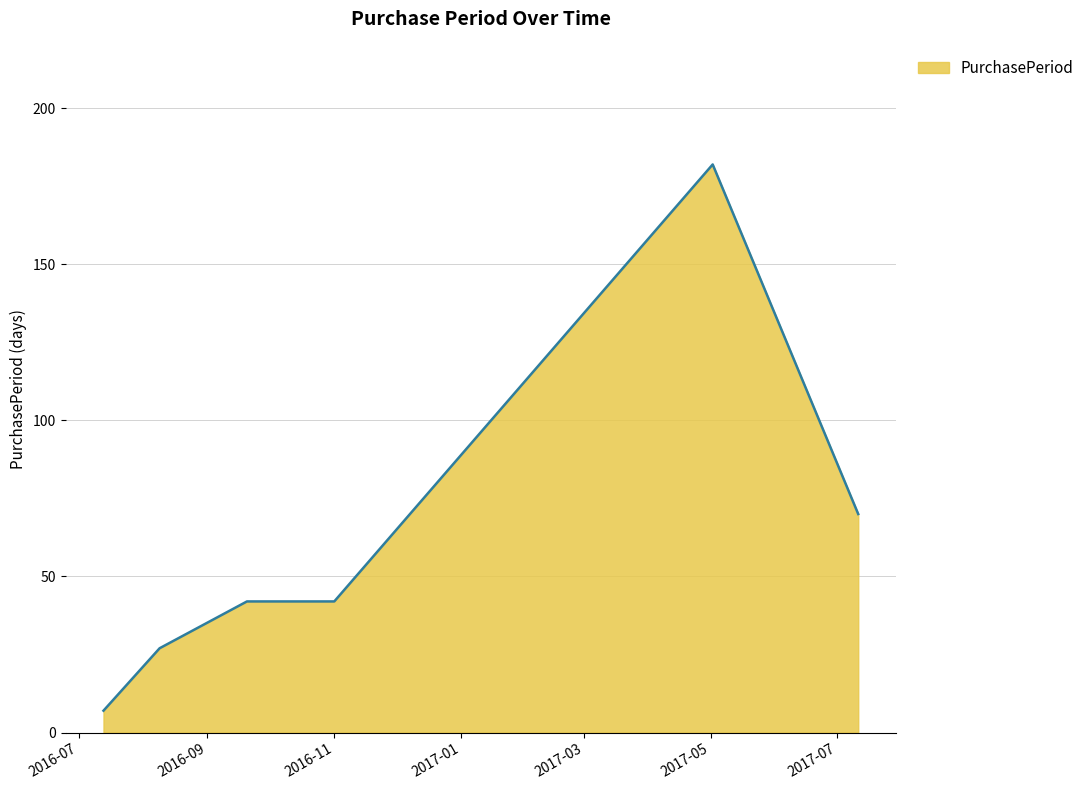

What is the smallest value displayed?

7